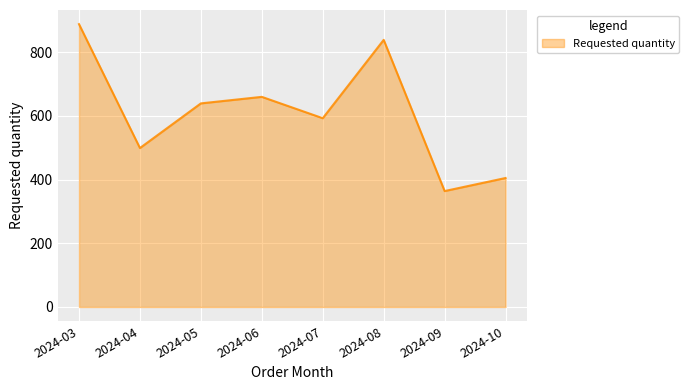

How many lines are shown in the chart?

1